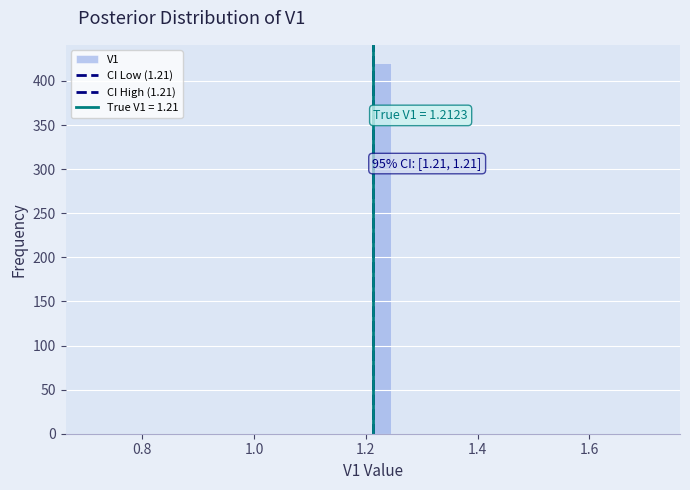

Read against the x-axis, roughly where is the centre of the tallest bar?

1.22